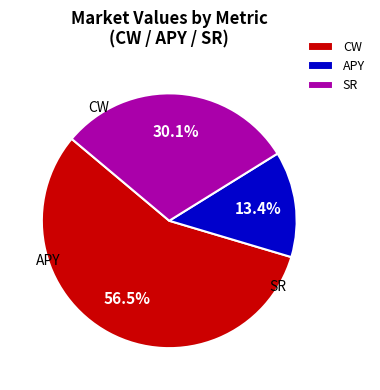

Between SR and APY, which is larger?

SR